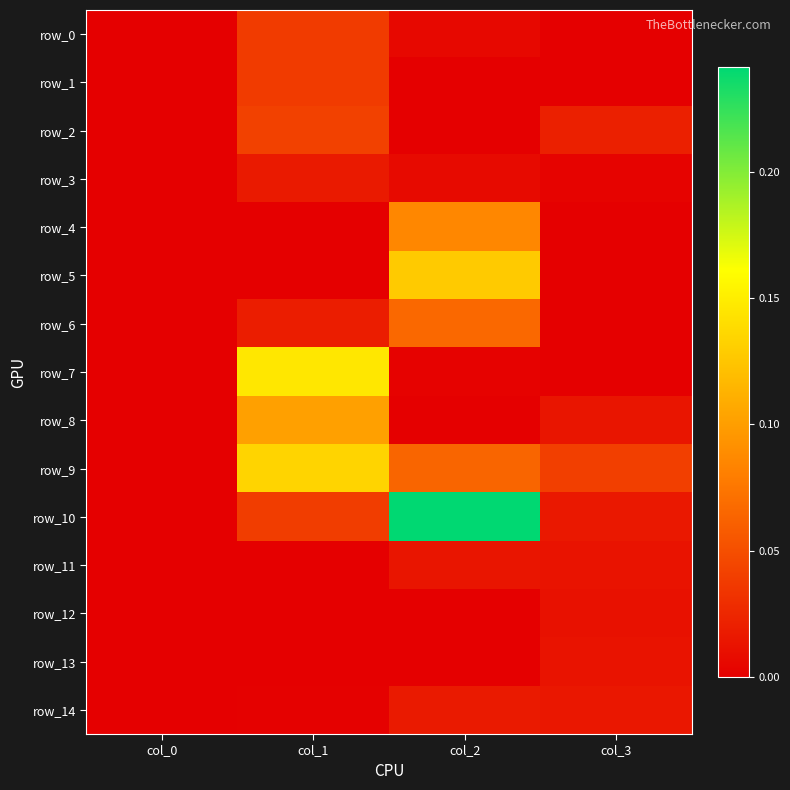

Reading left to right, extract all data points from this chart.

row_0: col_0=0.0	col_1=0.0	col_2=0.0	col_3=0.0
row_1: col_0=0.0	col_1=0.0	col_2=0.0	col_3=0.0
row_2: col_0=0.0	col_1=0.0	col_2=0.0	col_3=0.0
row_3: col_0=0.0	col_1=0.0	col_2=0.0	col_3=0.0
row_4: col_0=0.0	col_1=0.0	col_2=0.1	col_3=0.0
row_5: col_0=0.0	col_1=0.0	col_2=0.1	col_3=0.0
row_6: col_0=0.0	col_1=0.0	col_2=0.1	col_3=0.0
row_7: col_0=0.0	col_1=0.1	col_2=0.0	col_3=0.0
row_8: col_0=0.0	col_1=0.1	col_2=0.0	col_3=0.0
row_9: col_0=0.0	col_1=0.1	col_2=0.1	col_3=0.0
row_10: col_0=0.0	col_1=0.0	col_2=0.2	col_3=0.0
row_11: col_0=0.0	col_1=0.0	col_2=0.0	col_3=0.0
row_12: col_0=0.0	col_1=0.0	col_2=0.0	col_3=0.0
row_13: col_0=0.0	col_1=0.0	col_2=0.0	col_3=0.0
row_14: col_0=0.0	col_1=0.0	col_2=0.0	col_3=0.0